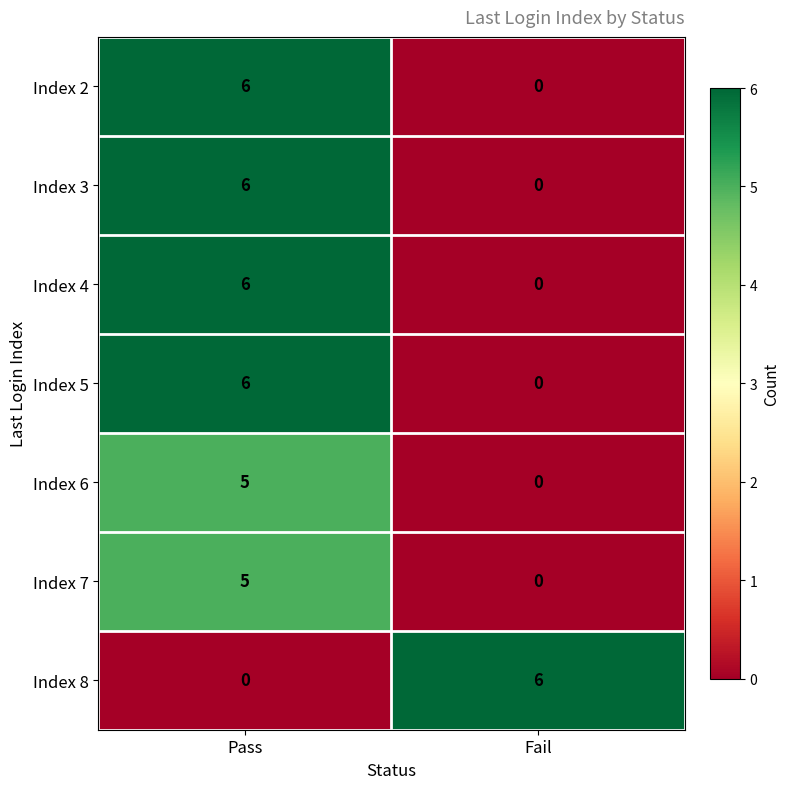

Is it true that Index 8 equals 6 at Fail?

True